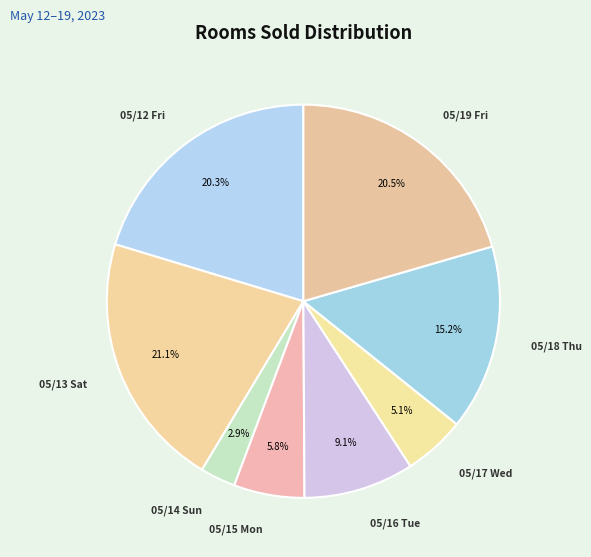

How many segments does this pie chart have?

8